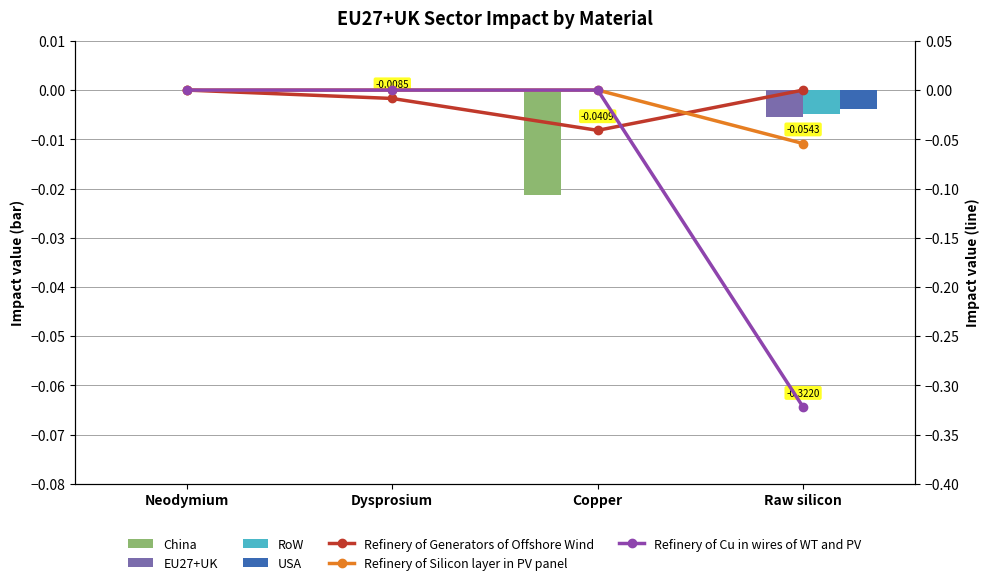

What is the label of the 1st bar from the left?

Neodymium